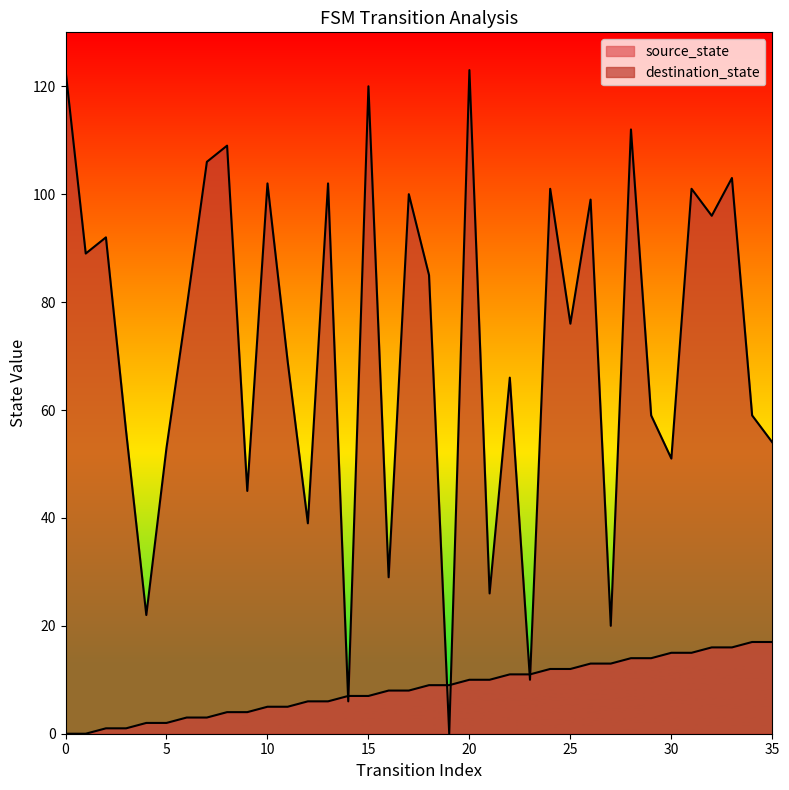

Where do destination_state and source_state first cross each other?

13 and 14